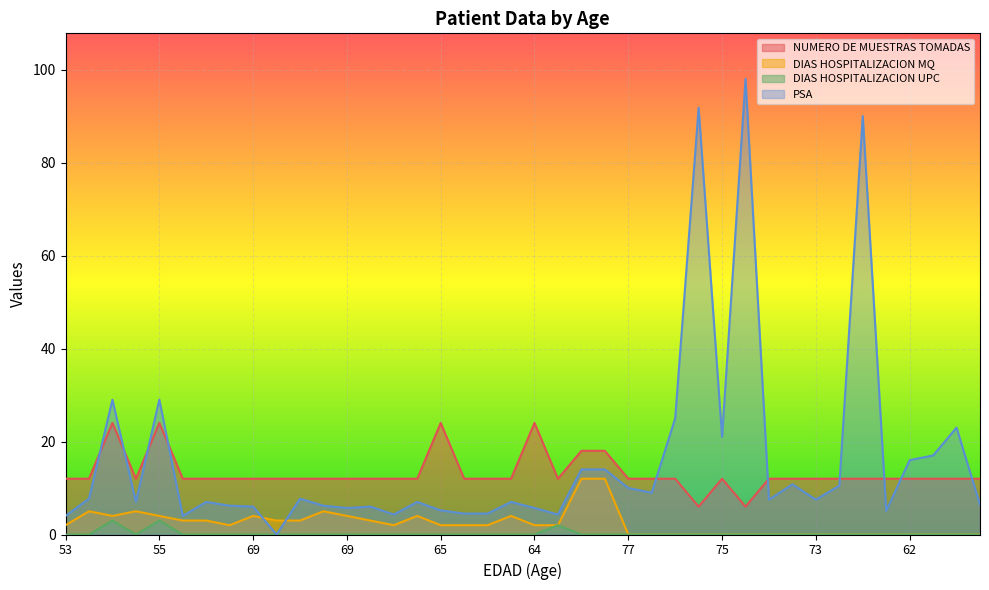

Reading left to right, extract all data points from this chart.

NUMERO DE MUESTRAS TOMADAS: 12.0	12.0	24.0	12.0	24.0	12.0	12.0	12.0	12.0	12.0	12.0	12.0	12.0	12.0	12.0	12.0	24.0	12.0	12.0	12.0	24.0	12.0	18.0	18.0	12.0	12.0	12.0	6.0	12.0	6.0	12.0	12.0	12.0	12.0	12.0	12.0	12.0	12.0	12.0	12.0
DIAS HOSPITALIZACION MQ: 2.0	5.0	4.0	5.0	4.0	3.0	3.0	2.0	4.0	3.0	3.0	5.0	4.0	3.0	2.0	4.0	2.0	2.0	2.0	4.0	2.0	2.0	12.0	12.0	0.0	0.0	0.0	0.0	0.0	0.0	0.0	0.0	0.0	0.0	0.0	0.0	0.0	0.0	0.0	0.0
DIAS HOSPITALIZACION UPC: 0.0	0.0	3.0	0.0	3.0	0.0	0.0	0.0	0.0	0.0	0.0	0.0	0.0	0.0	0.0	0.0	0.0	0.0	0.0	0.0	0.0	2.0	0.0	0.0	0.0	0.0	0.0	0.0	0.0	0.0	0.0	0.0	0.0	0.0	0.0	0.0	0.0	0.0	0.0	0.0
PSA: 4.0	7.7	29.0	7.0	29.0	4.0	7.0	6.2	6.0	0.0	7.7	6.2	5.7	6.0	4.3	7.0	5.2	4.5	4.5	7.0	5.7	4.3	14.0	14.0	10.0	9.0	25.0	91.8	21.0	98.0	7.5	10.8	7.5	10.5	90.0	5.1	16.0	17.0	23.0	6.4